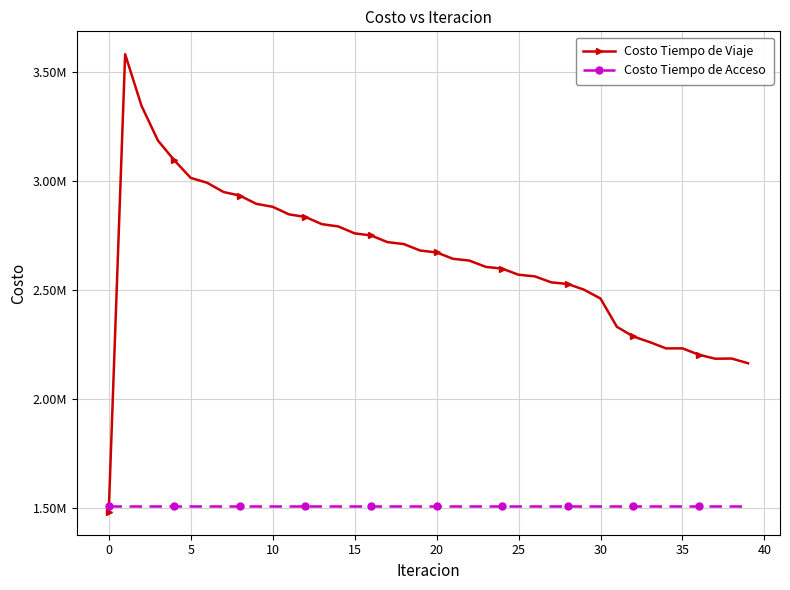

What are all the series names shown in the legend?

Costo Tiempo de Viaje, Costo Tiempo de Acceso